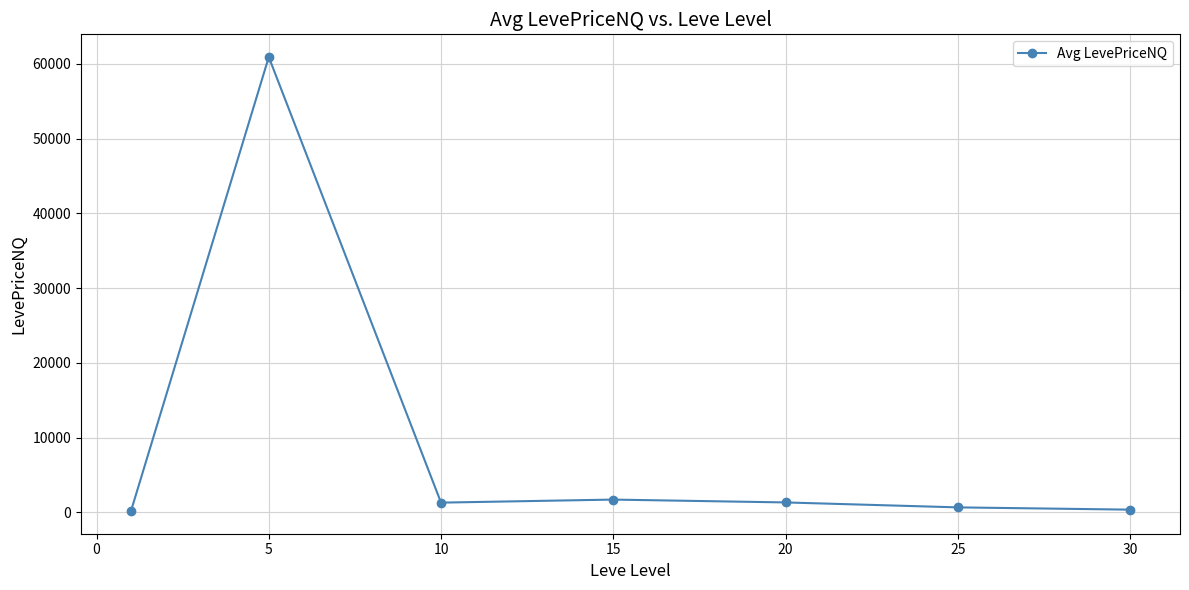

What is the sum of all values?

66464.5